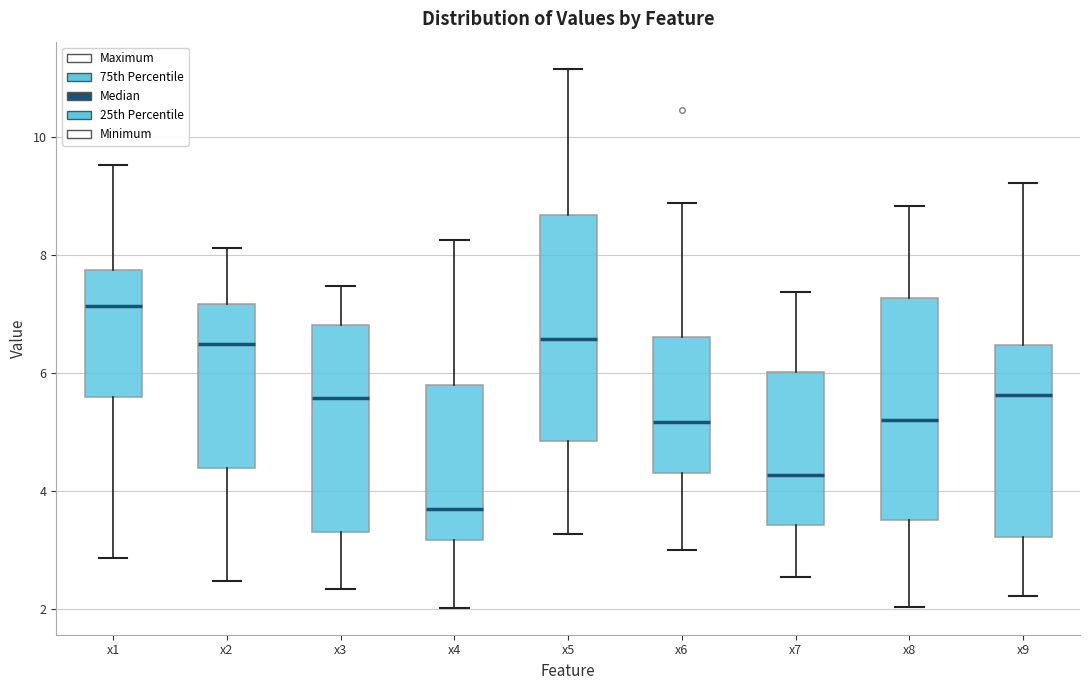

Reading left to right, transcribe this box plot: for each box, give where its median line is, the range the box spans, and where its two whiskers end, as read against the y-axis. The values are not printed on the chart, so give them approximately, as read against the axis.

x1: median 7.2, box 5.6 to 7.8, whiskers 2.8 to 9.6
x2: median 6.4, box 4.4 to 7.2, whiskers 2.4 to 8.2
x3: median 5.6, box 3.2 to 6.8, whiskers 2.4 to 7.4
x4: median 3.6, box 3.2 to 5.8, whiskers 2.0 to 8.2
x5: median 6.6, box 4.8 to 8.6, whiskers 3.2 to 11.2
x6: median 5.2, box 4.4 to 6.6, whiskers 3.0 to 8.8
x7: median 4.2, box 3.4 to 6.0, whiskers 2.6 to 7.4
x8: median 5.2, box 3.6 to 7.2, whiskers 2.0 to 8.8
x9: median 5.6, box 3.2 to 6.4, whiskers 2.2 to 9.2